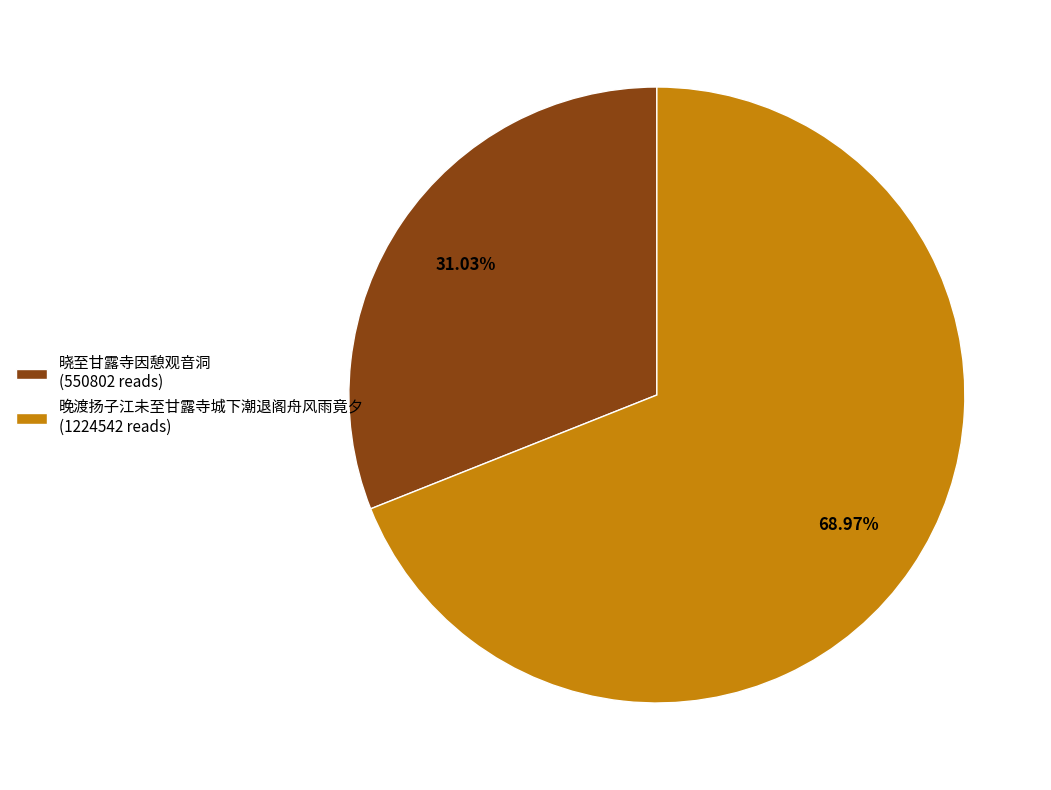

Combined, what portion of the pie is 晓至甘露寺因憩观音洞 and 晚渡扬子江未至甘露寺城下潮退阁舟风雨竟夕?

100.0%